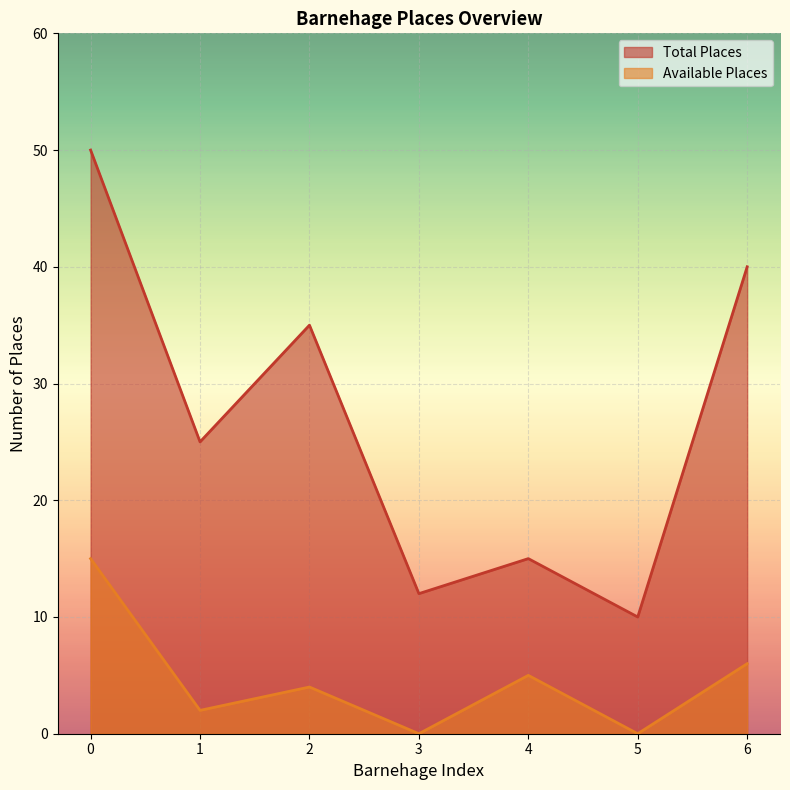

Is it true that Total Places equals 15 at 4?

True